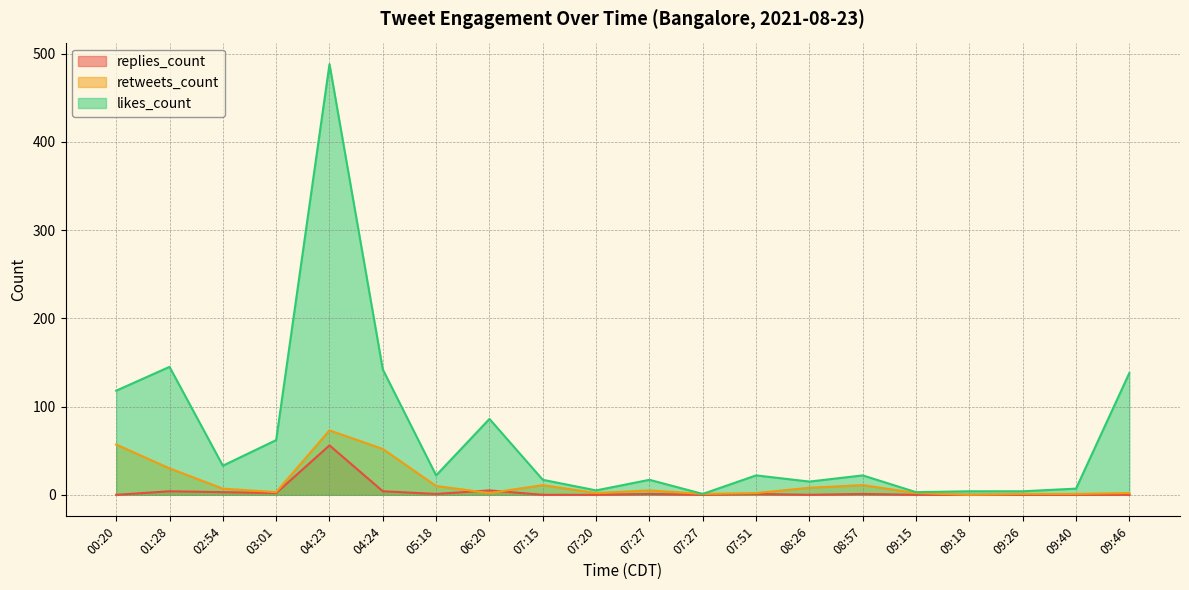

At how many categories does at least one series exceed 196?

1